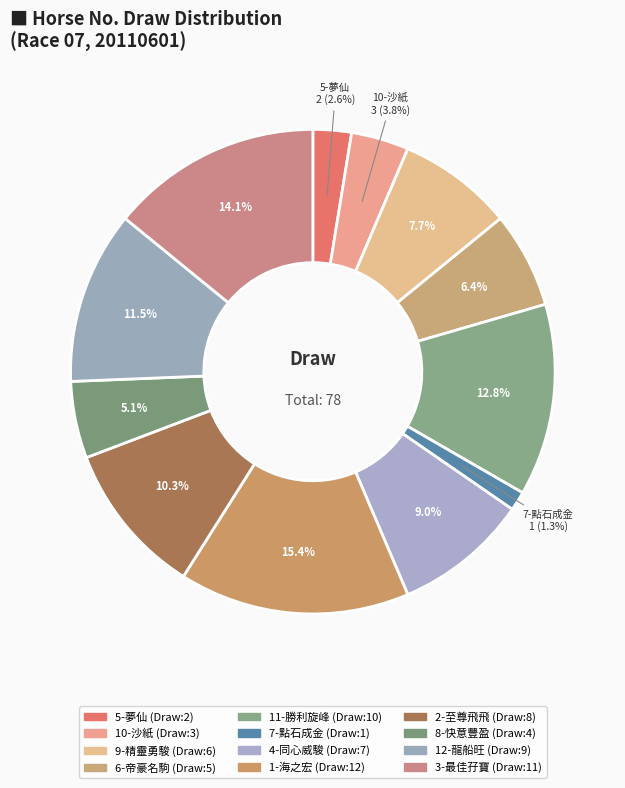

True or false: 5-夢仙 accounts for 3% of the total.

True